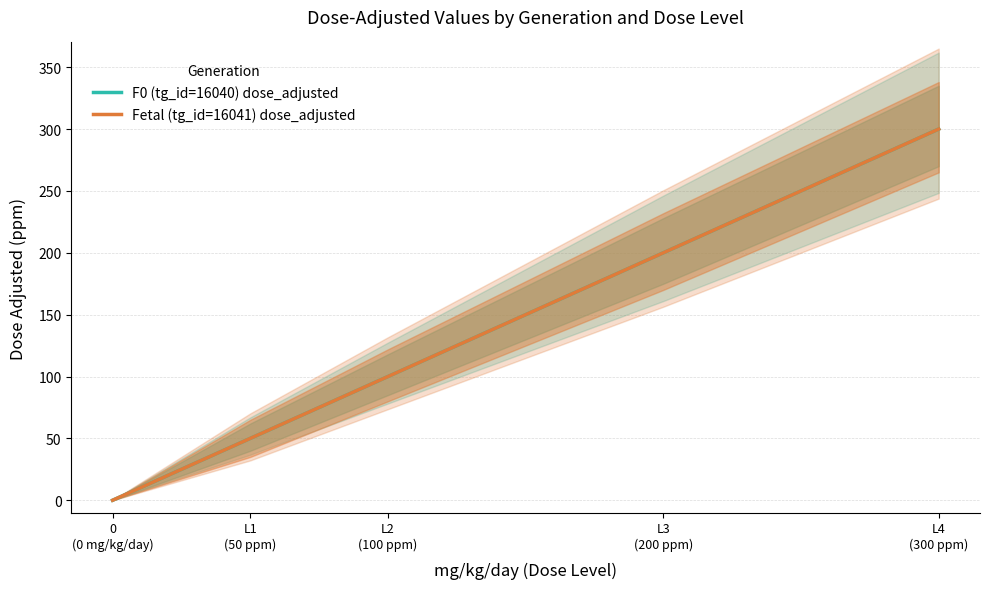

Is the value of Fetal (tg_id=16041) dose_adjusted at L4
(300 ppm) greater than the value of F0 (tg_id=16040) dose_adjusted at L4
(300 ppm)?

No